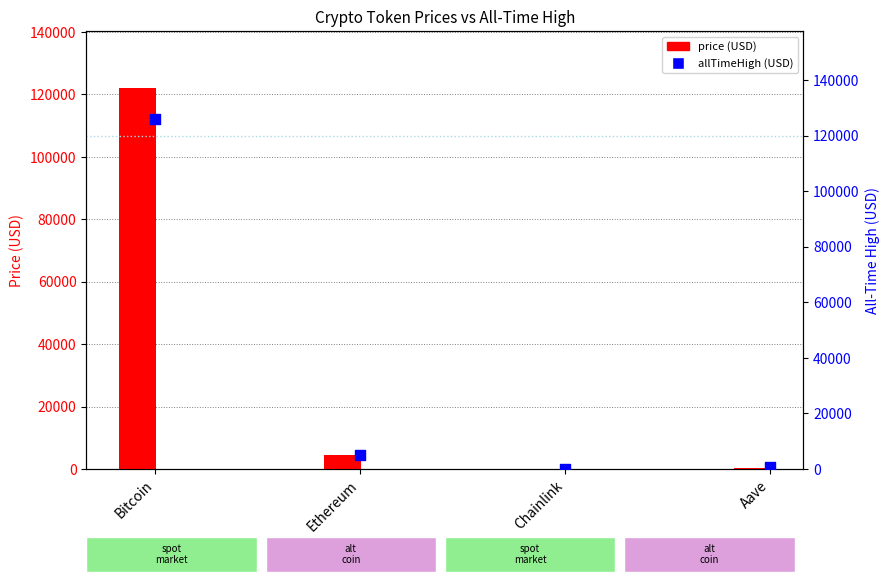

What is the ratio of the value at Ethereum to the value at Aave?

7.5